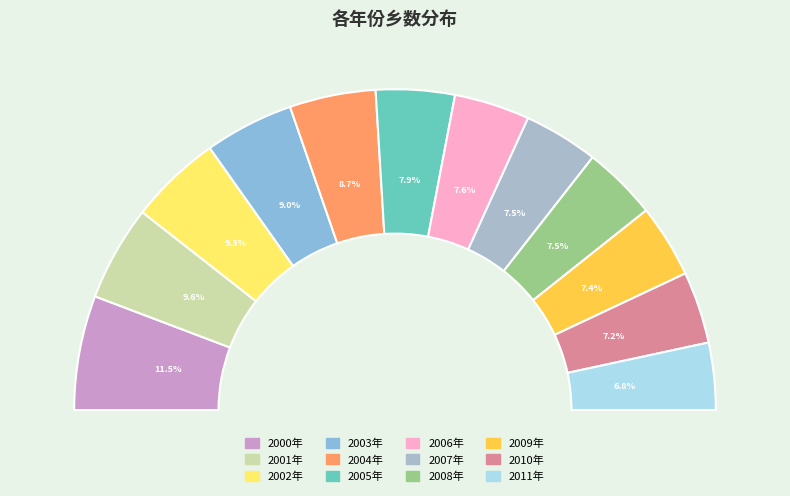

Is 2002年 the majority of the pie?

No